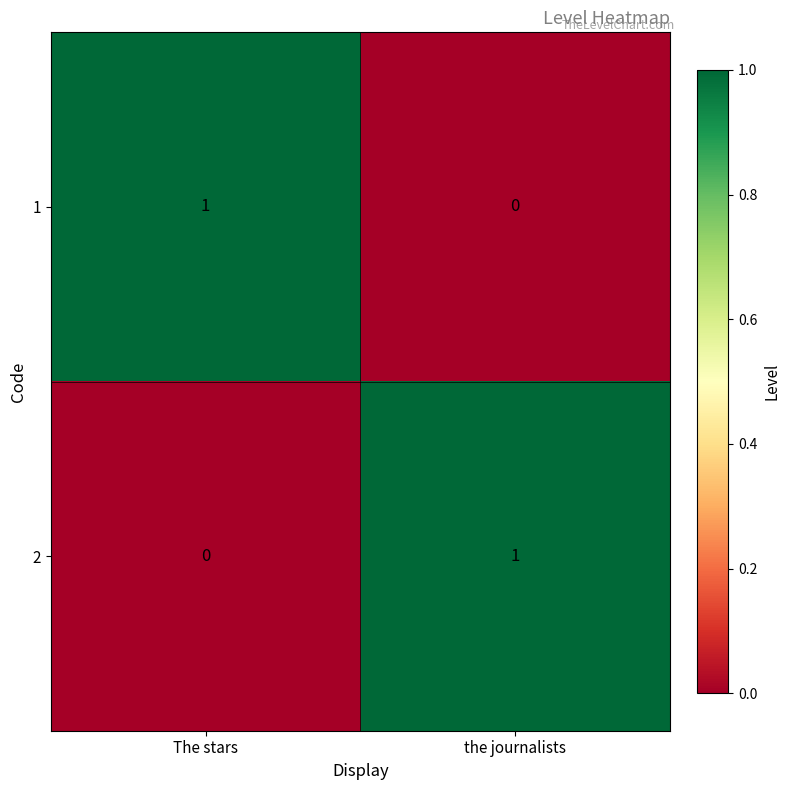

Rank the categories by 2 value from highest to lowest.

the journalists, The stars